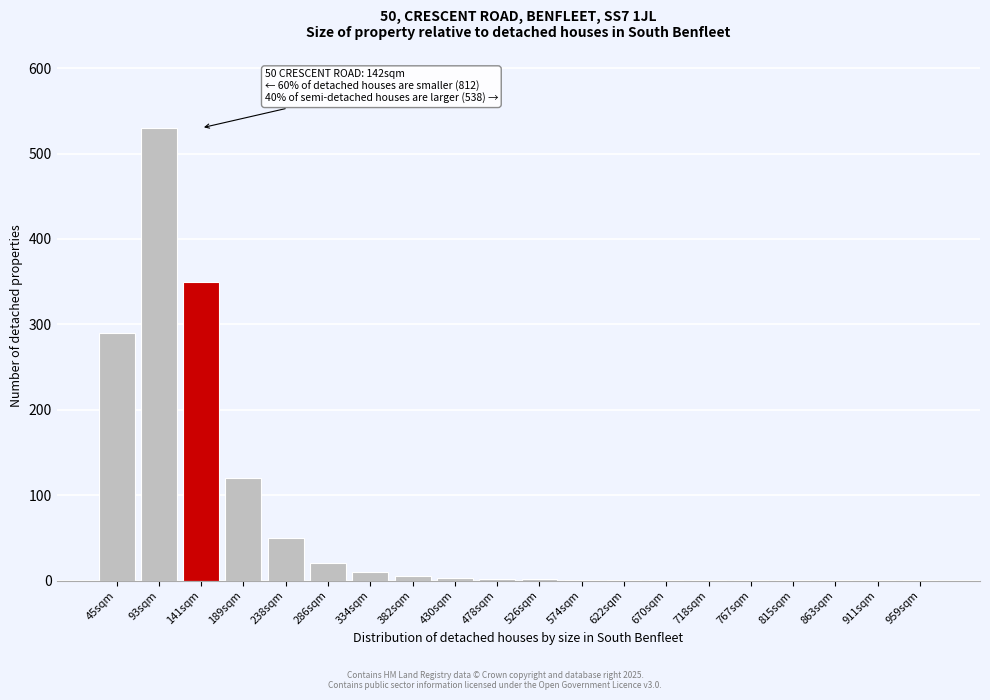

What is the greatest value displayed?

530